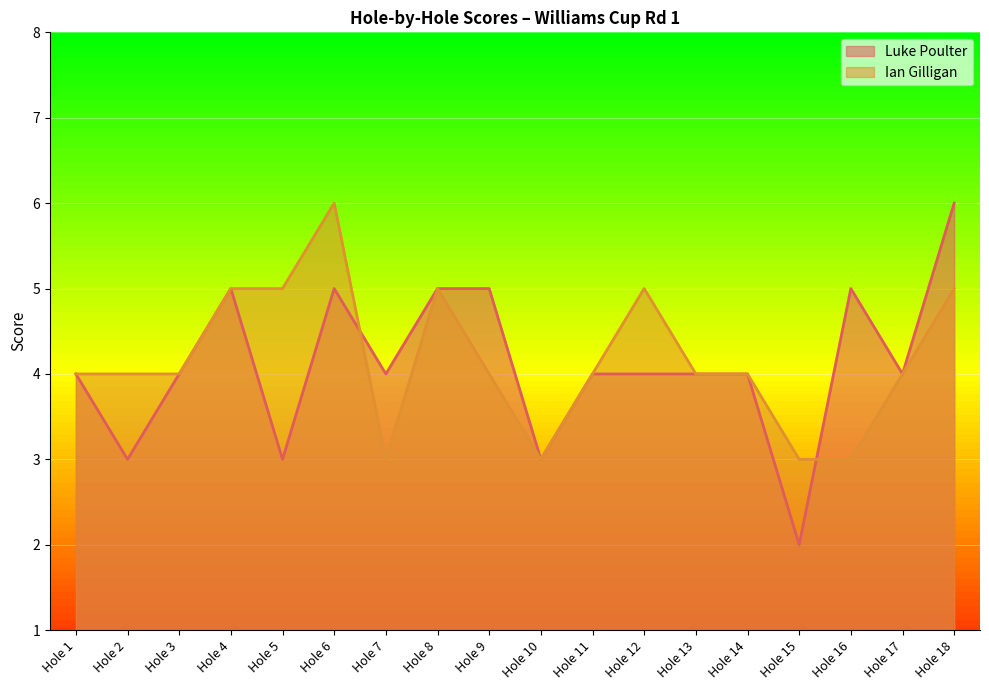

Where do Luke Poulter and Ian Gilligan first cross each other?

Hole 6 and Hole 7